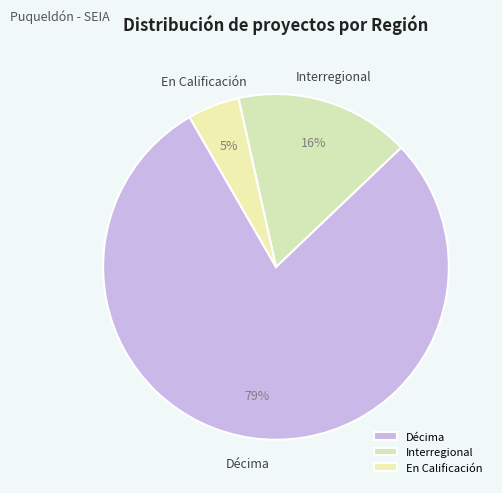

To the nearest percent, what is the average slice percentage?

33%